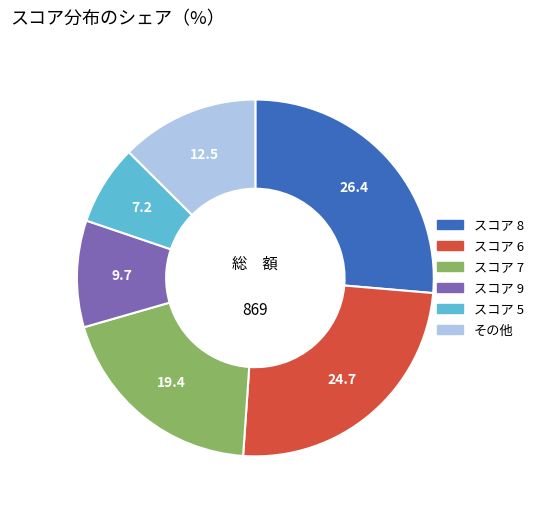

Is there a majority slice in this chart?

No